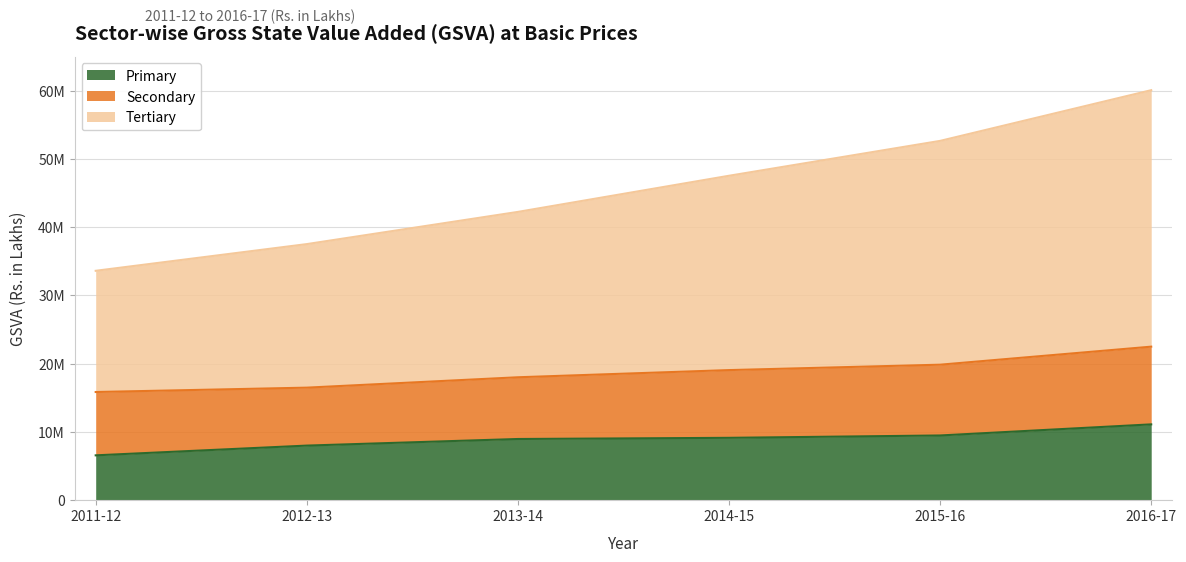

At which label does Tertiary reach its minimum?

2011-12